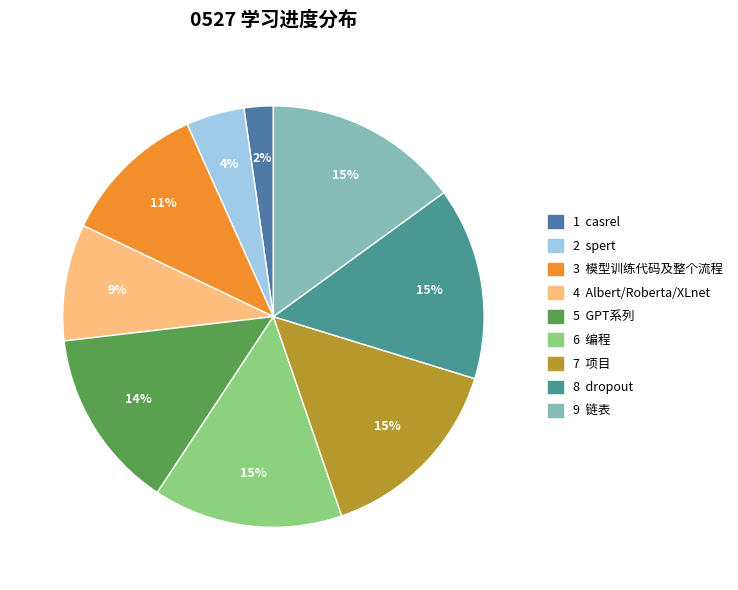

Which category has the smallest portion of the pie?

casrel